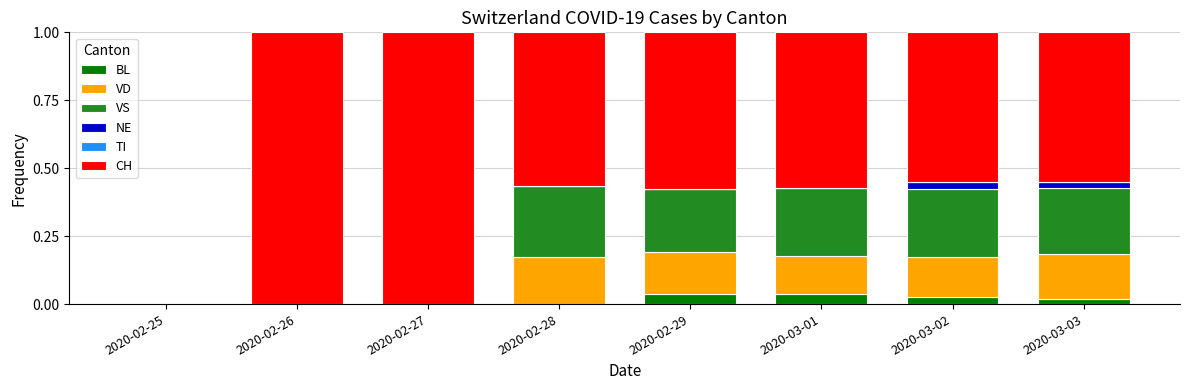

What is the total value across all series at 2020-02-26?

1.0